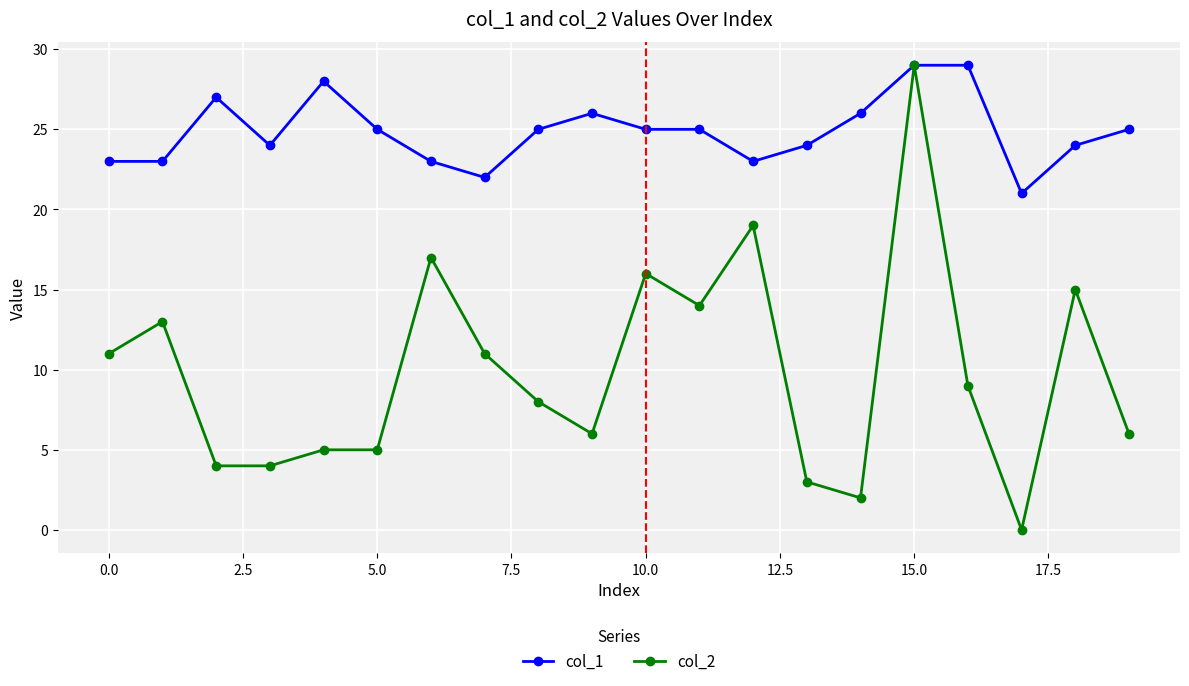

Which series has the largest total across all categories?

col_1